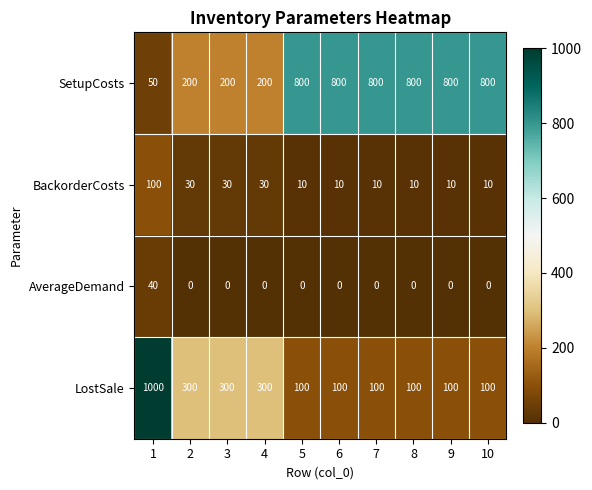

Count the BackorderCosts values in the range 10 to 30.

9